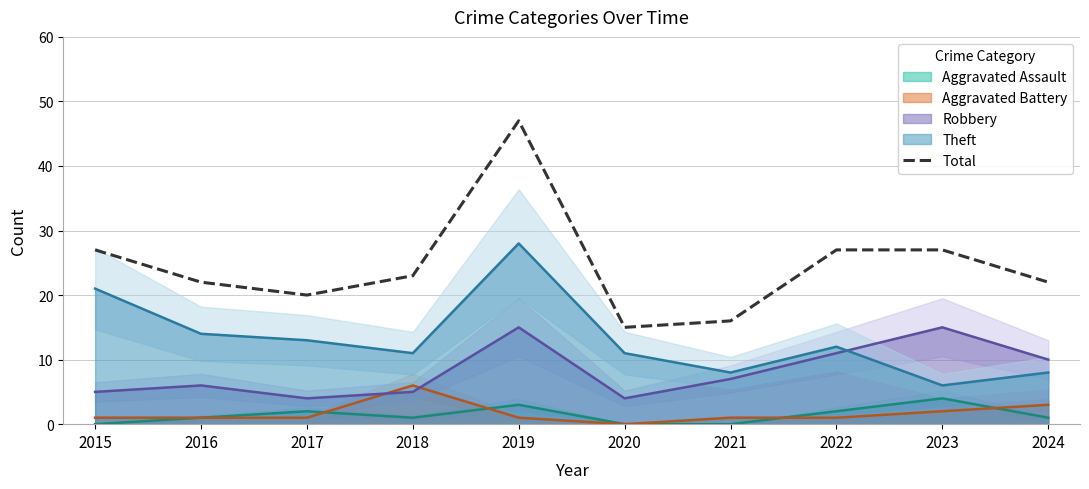

Read the value at 2018, to the nearest 10.

20